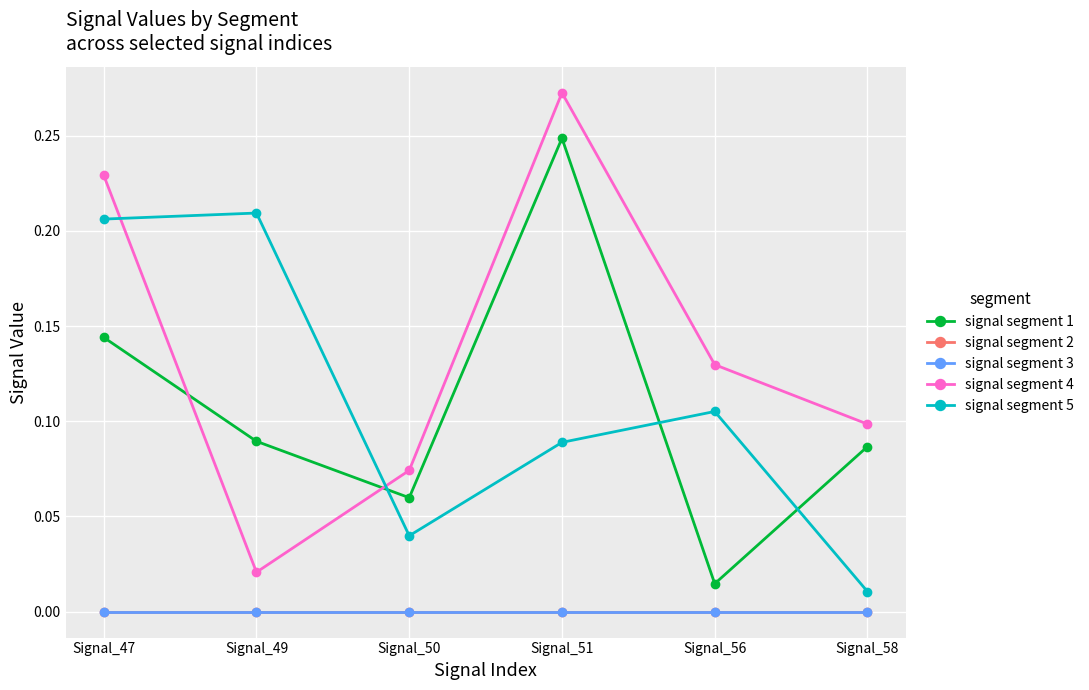

Between which two adjacent categories do signal segment 1 and signal segment 4 first intersect?

Signal_47 and Signal_49